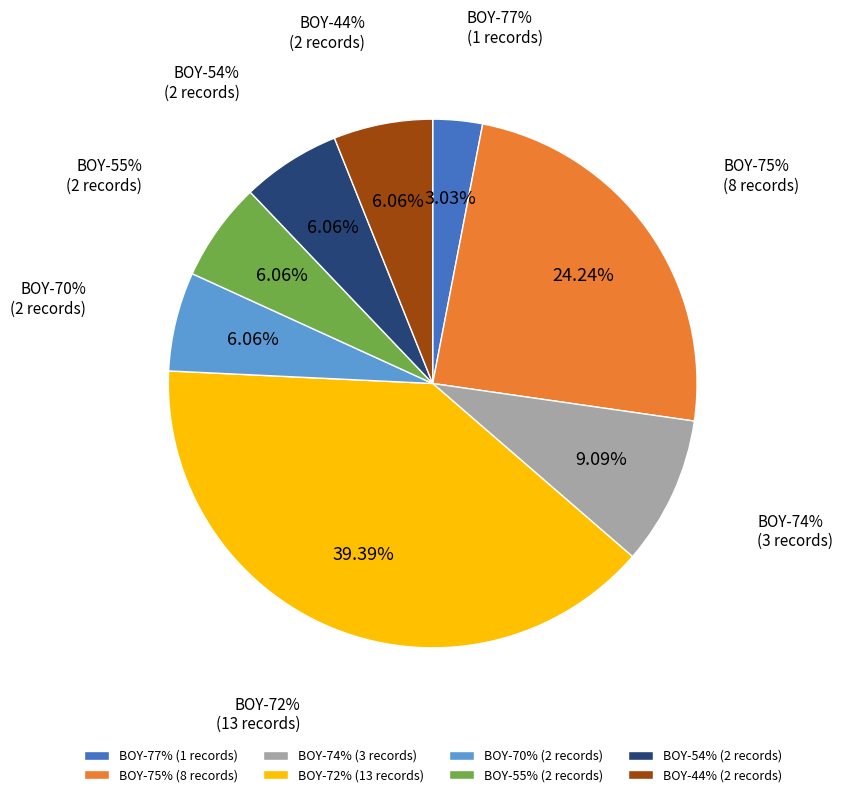

What percentage is the BOY-54% slice, to the nearest percent?

6%